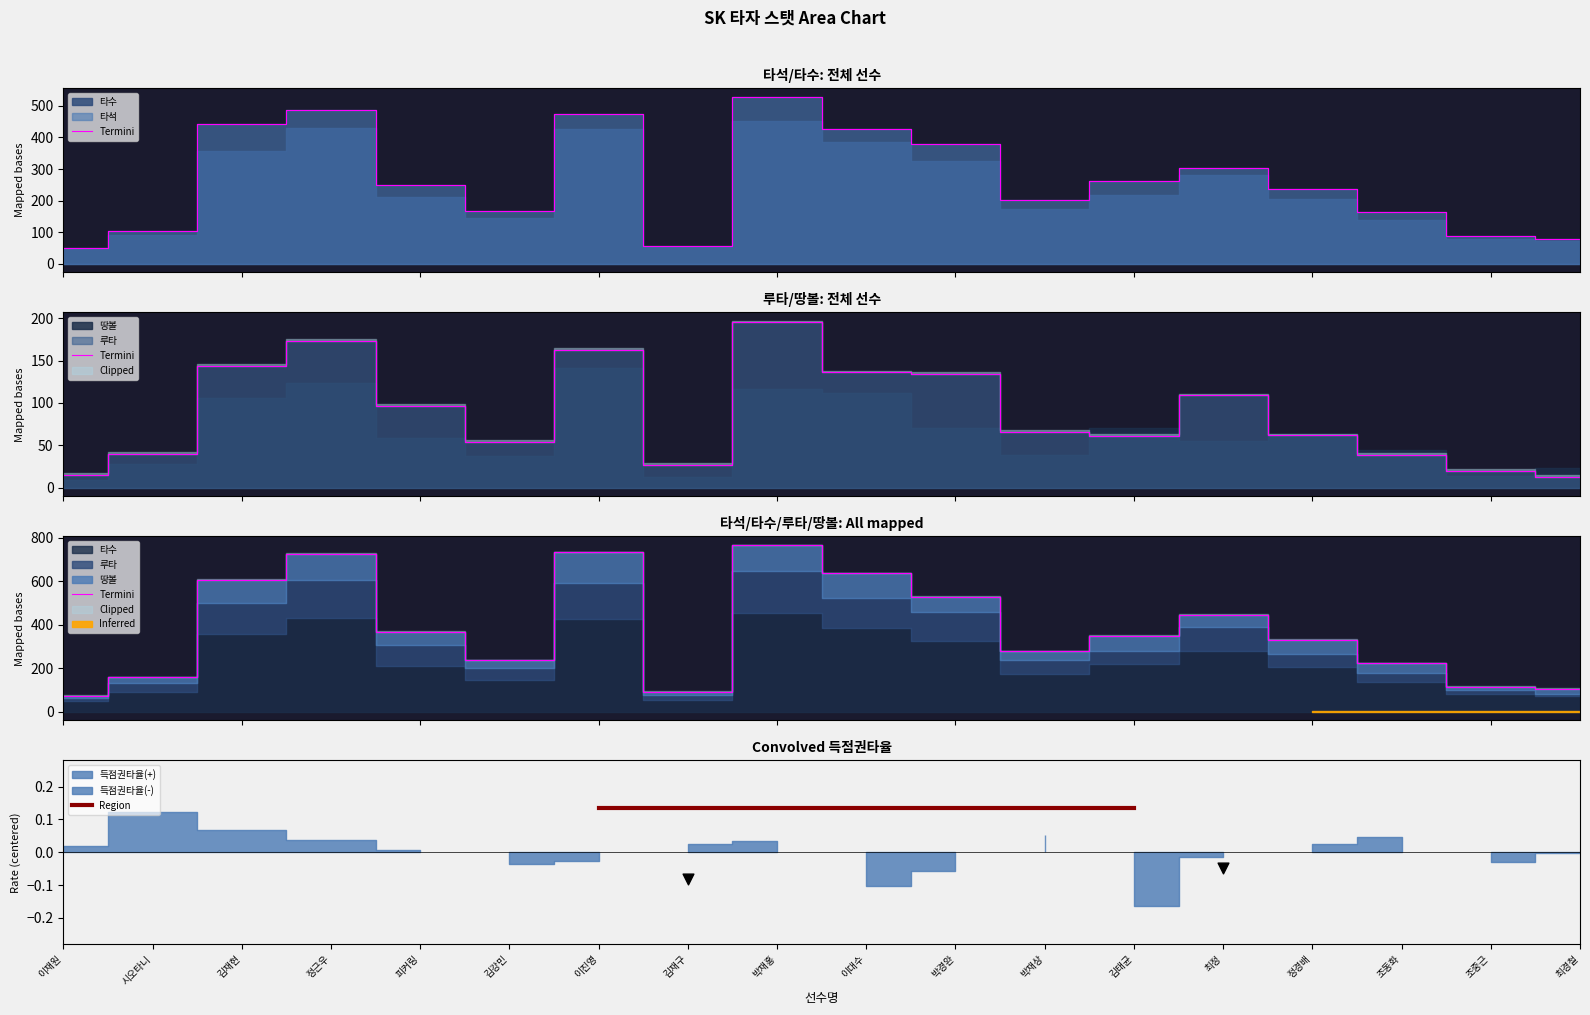

Which series has the widest spread of Y values?

타수